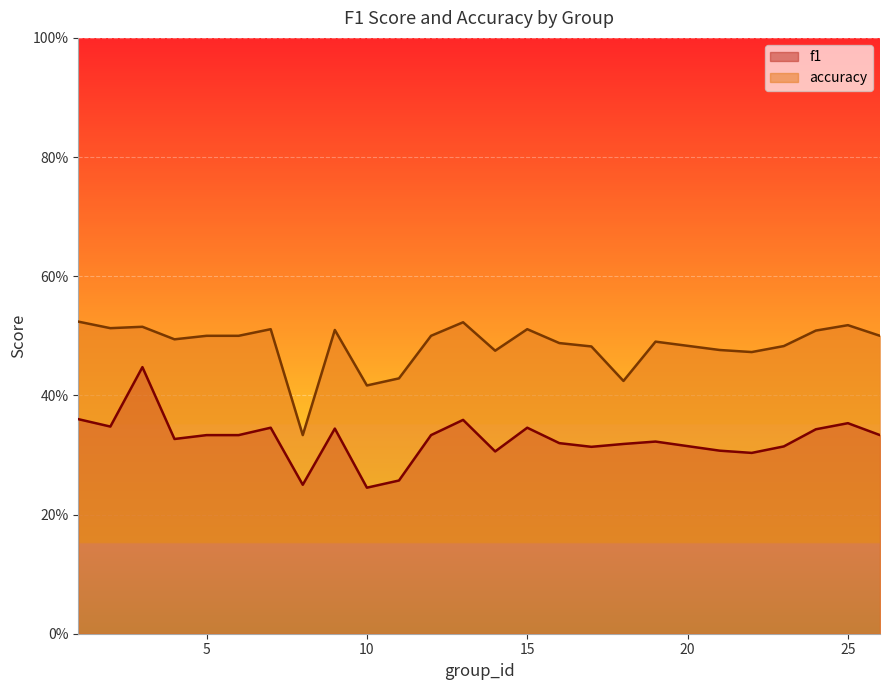

True or false: accuracy and f1 cross at least once.

False